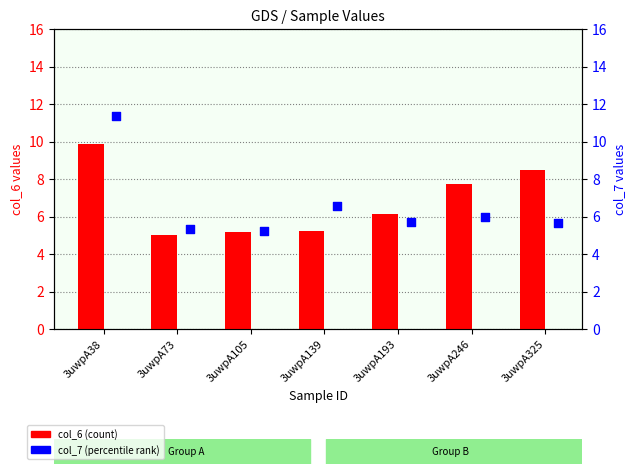

Which series has the largest total across all categories?

col_6